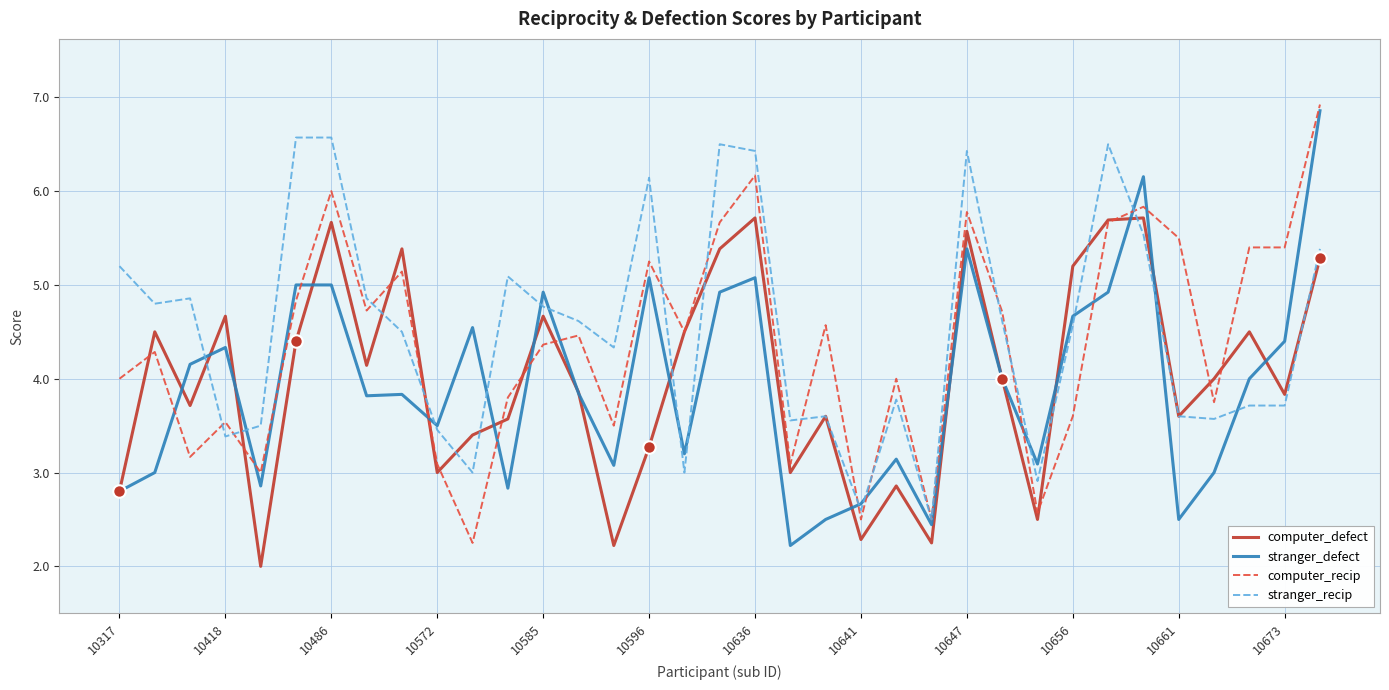

What is the highest value of the stranger_recip series?

6.6